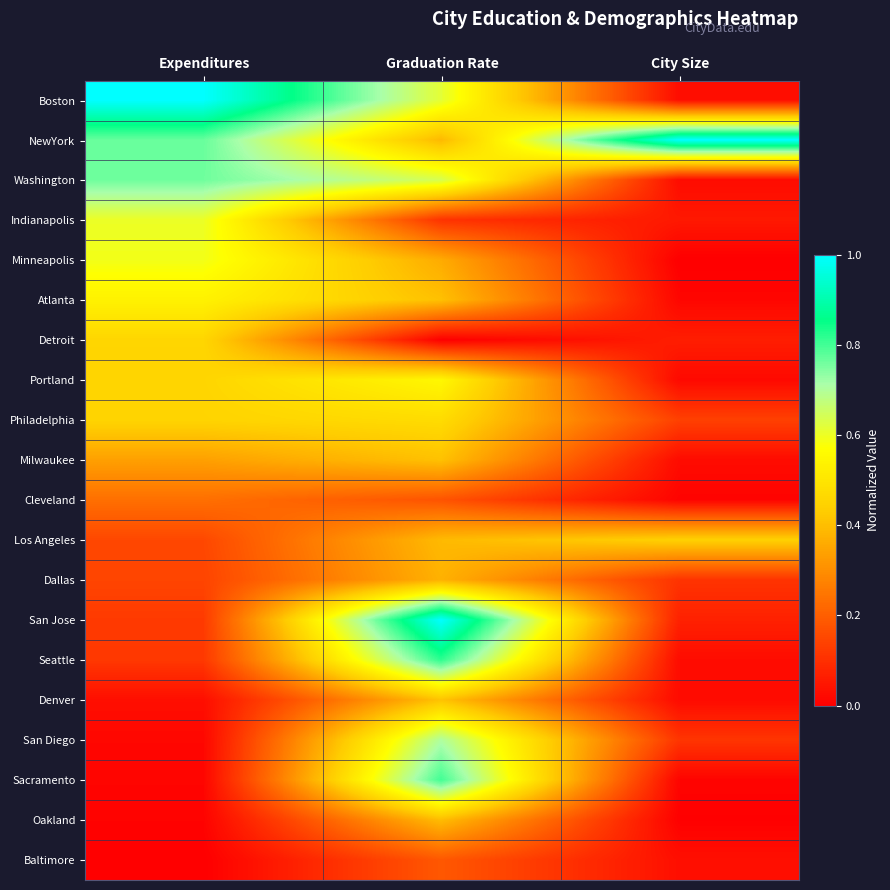

What is the difference between the highest and lowest values at Expenditures?

1.0